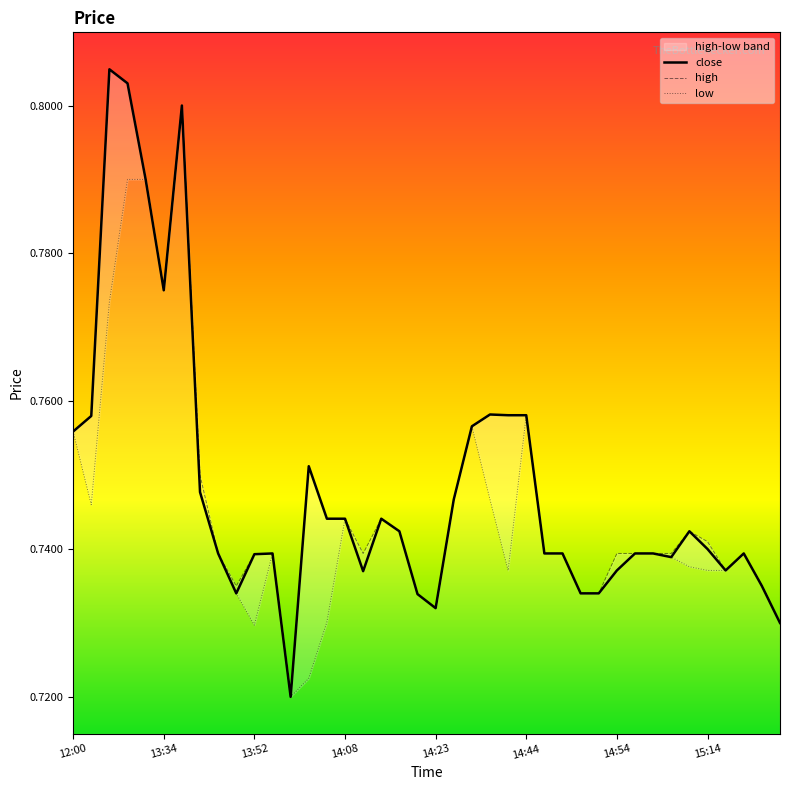

Reading left to right, what are all the values shown in this chart?

close: 0.8	0.8	0.8	0.8	0.8	0.8	0.8	0.7	0.7	0.7	0.7	0.7	0.7	0.8	0.7	0.7	0.7	0.7	0.7	0.7	0.7	0.7	0.8	0.8	0.8	0.8	0.7	0.7	0.7	0.7	0.7	0.7	0.7	0.7	0.7	0.7	0.7	0.7	0.7	0.7
high: 0.8	0.8	0.8	0.8	0.8	0.8	0.8	0.8	0.7	0.7	0.7	0.7	0.7	0.8	0.7	0.7	0.7	0.7	0.7	0.7	0.7	0.7	0.8	0.8	0.8	0.8	0.7	0.7	0.7	0.7	0.7	0.7	0.7	0.7	0.7	0.7	0.7	0.7	0.7	0.7
low: 0.8	0.7	0.8	0.8	0.8	0.8	0.8	0.7	0.7	0.7	0.7	0.7	0.7	0.7	0.7	0.7	0.7	0.7	0.7	0.7	0.7	0.7	0.8	0.7	0.7	0.8	0.7	0.7	0.7	0.7	0.7	0.7	0.7	0.7	0.7	0.7	0.7	0.7	0.7	0.7